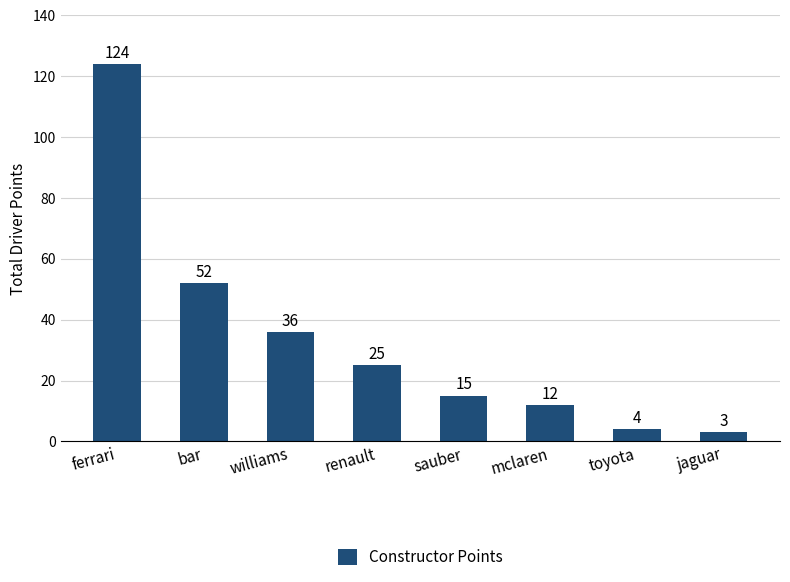

Does the chart contain any negative values?

No